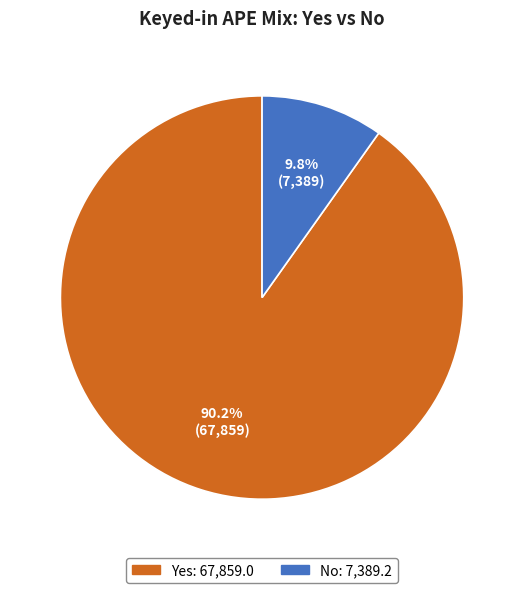

To the nearest percent, what is the difference between the No and Yes slice percentages?

80%